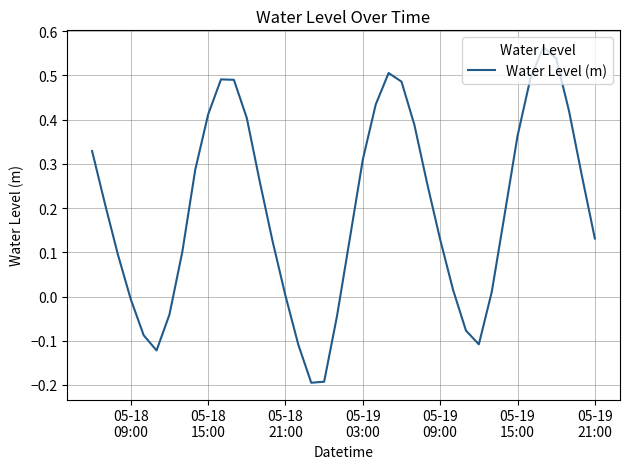

How many interior local valleys (lower than both neighbors) does the data have?

3